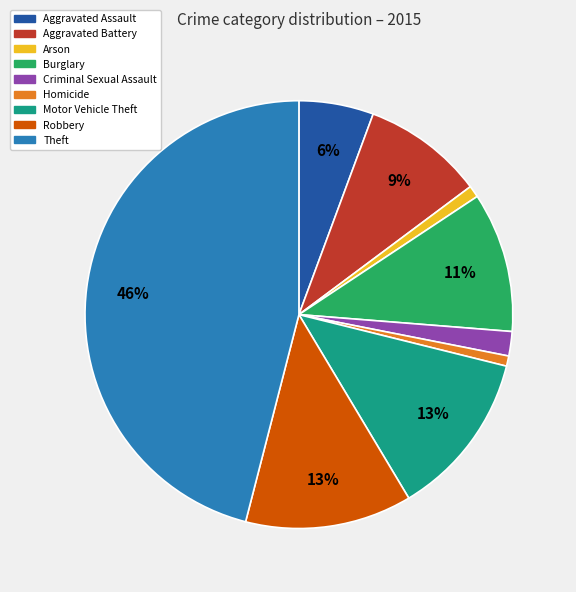

How many segments does this pie chart have?

9